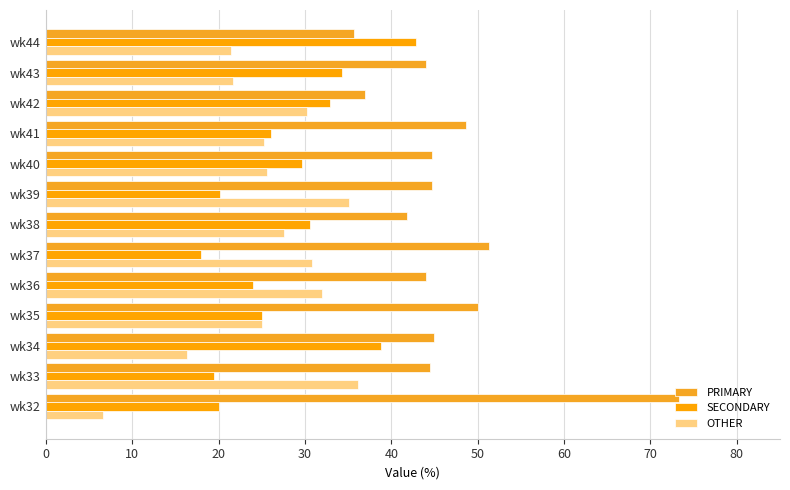

How many data points in SECONDARY are above 26?

7